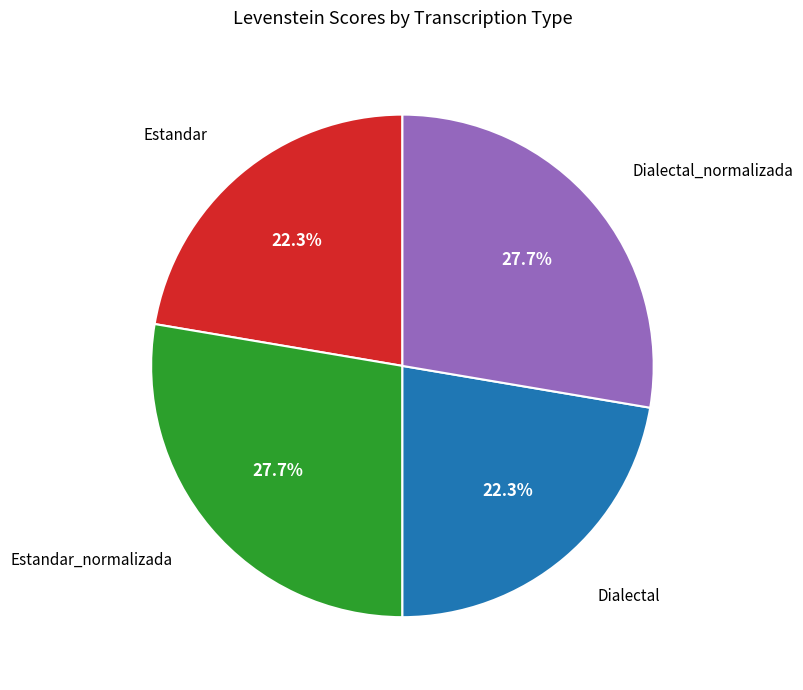

Count the number of slices in the pie.

4